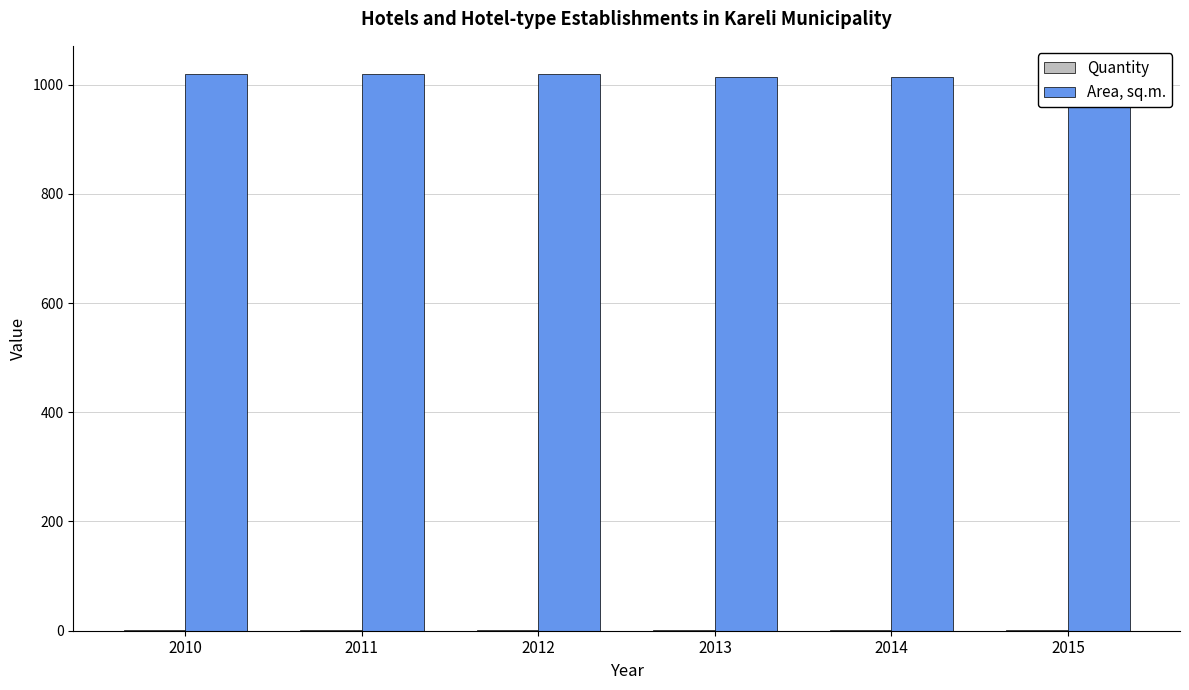

What are all the series names shown in the legend?

Quantity, Area, sq.m.